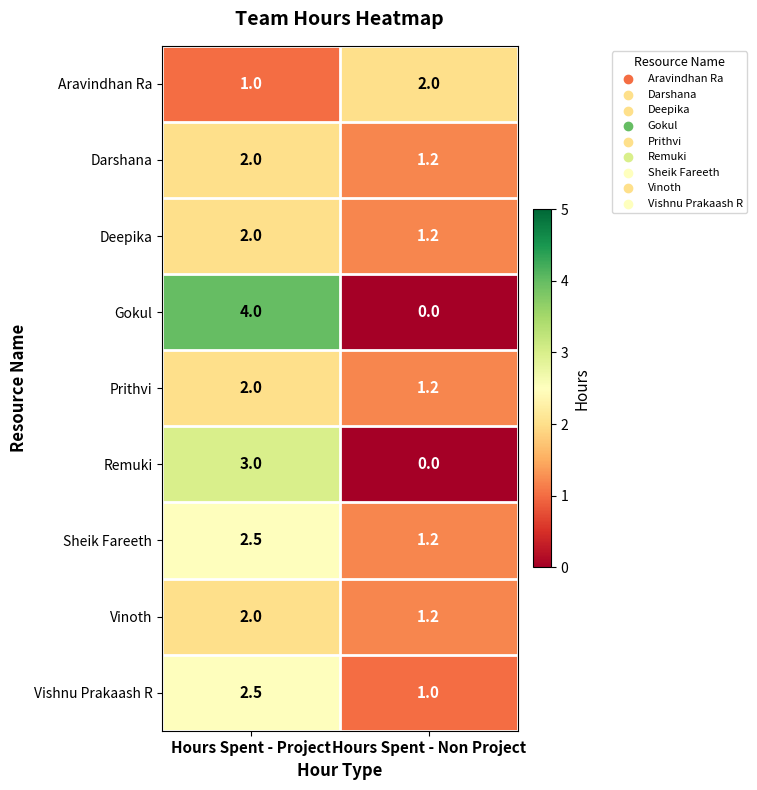

How many distinct data groups are displayed?

9